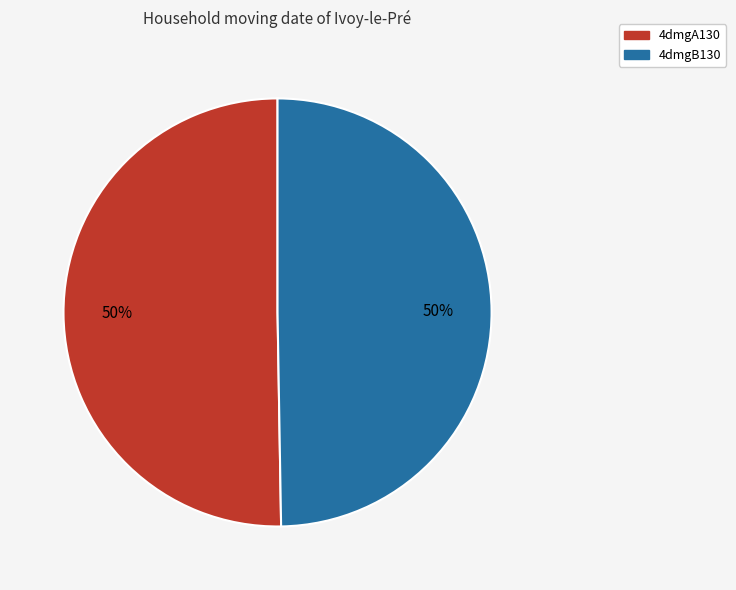

How many segments does this pie chart have?

2